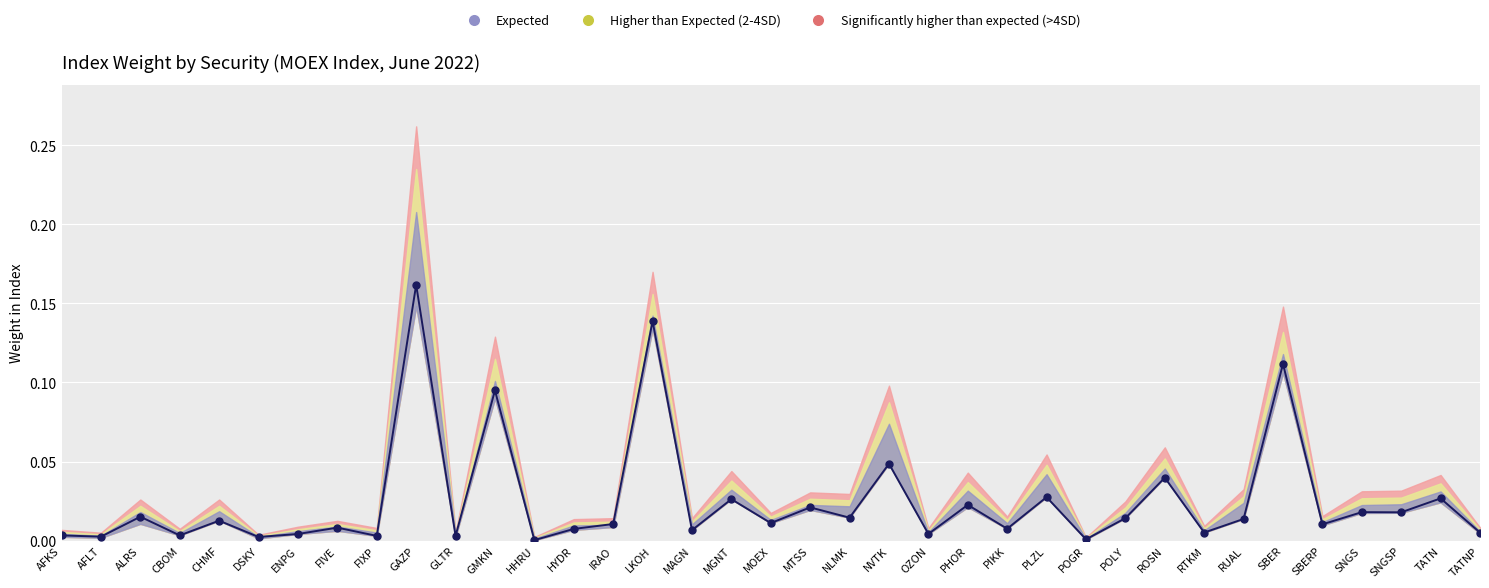

Reading right to left, what are all the values shown in this chart?

TATNP=0.0	TATN=0.0	SNGSP=0.0	SNGS=0.0	SBERP=0.0	SBER=0.1	RUAL=0.0	RTKM=0.0	ROSN=0.0	POLY=0.0	POGR=0.0	PLZL=0.0	PIKK=0.0	PHOR=0.0	OZON=0.0	NVTK=0.0	NLMK=0.0	MTSS=0.0	MOEX=0.0	MGNT=0.0	MAGN=0.0	LKOH=0.1	IRAO=0.0	HYDR=0.0	HHRU=0.0	GMKN=0.1	GLTR=0.0	GAZP=0.2	FIXP=0.0	FIVE=0.0	ENPG=0.0	DSKY=0.0	CHMF=0.0	CBOM=0.0	ALRS=0.0	AFLT=0.0	AFKS=0.0